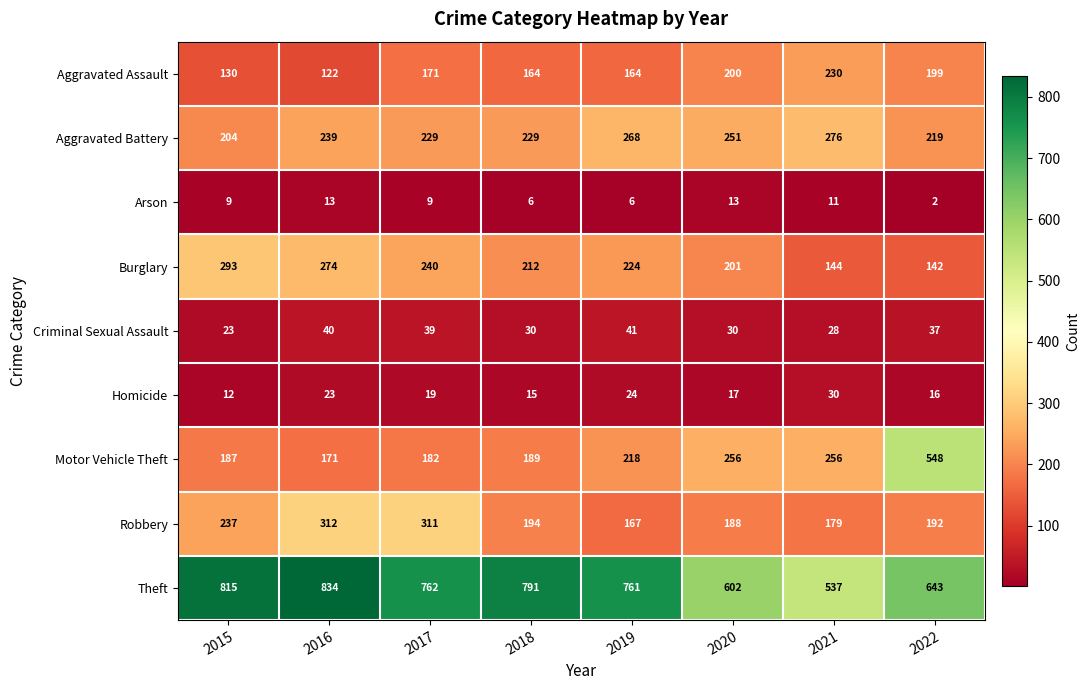

The value of Aggravated Assault at 2017 is 171. True or false?

True